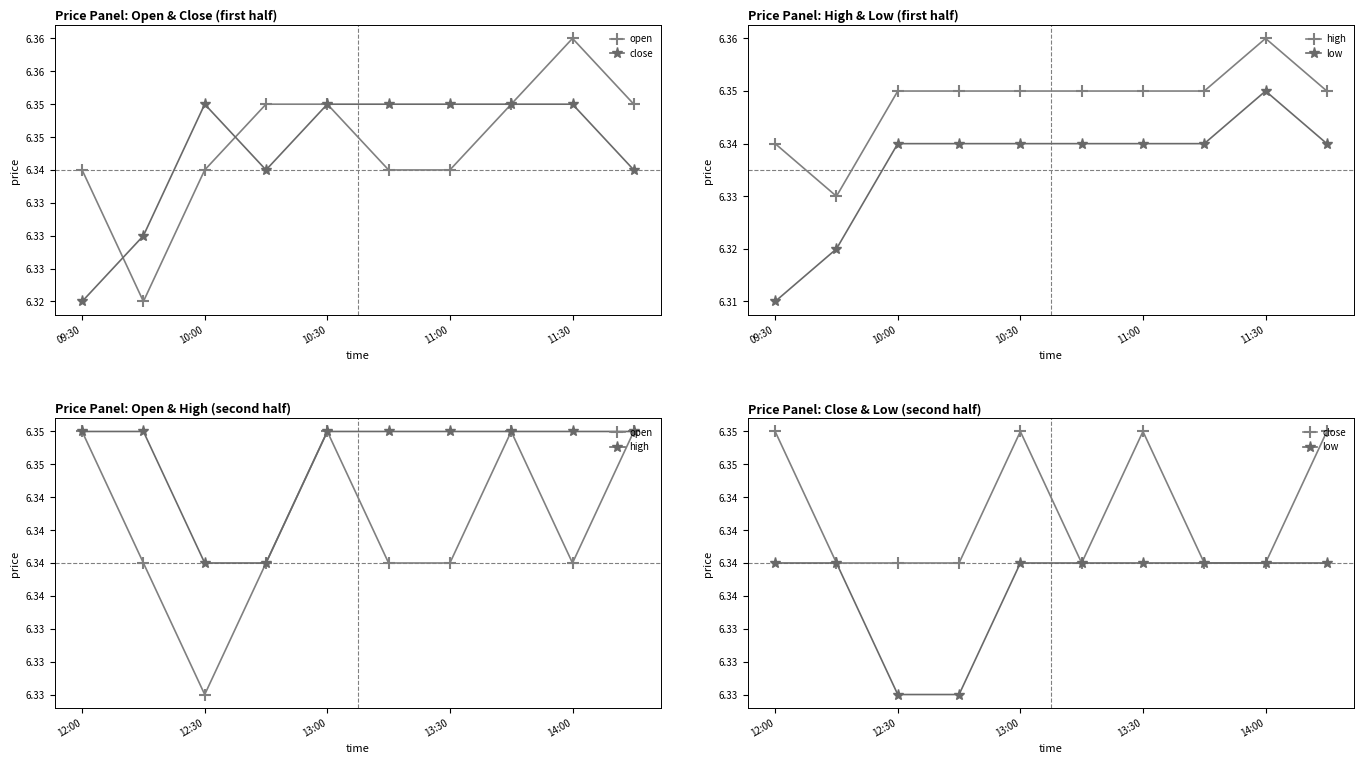

What are all the series names shown in the legend?

open, close, high, low